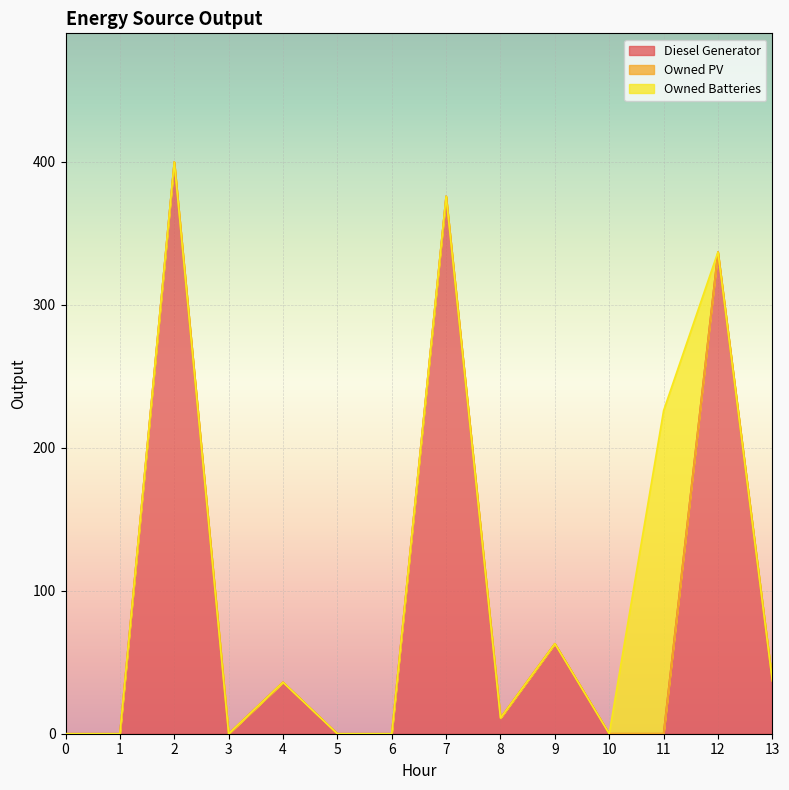

List the series in order of their overall mean, lowest first.

Owned PV, Owned Batteries, Diesel Generator